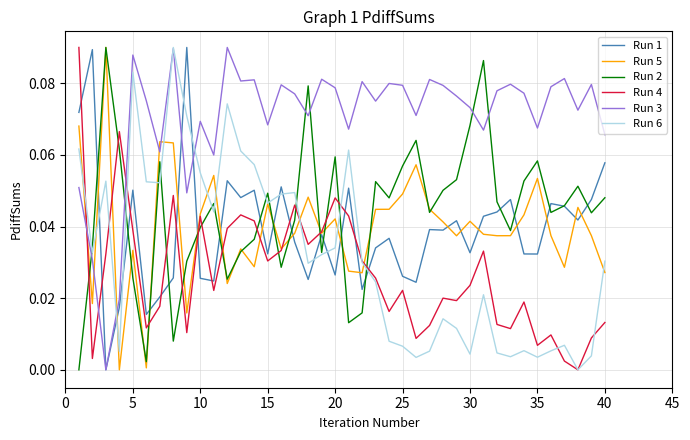

After their last crossing, which series has the higher values: Run 2 or Run 4?

Run 2